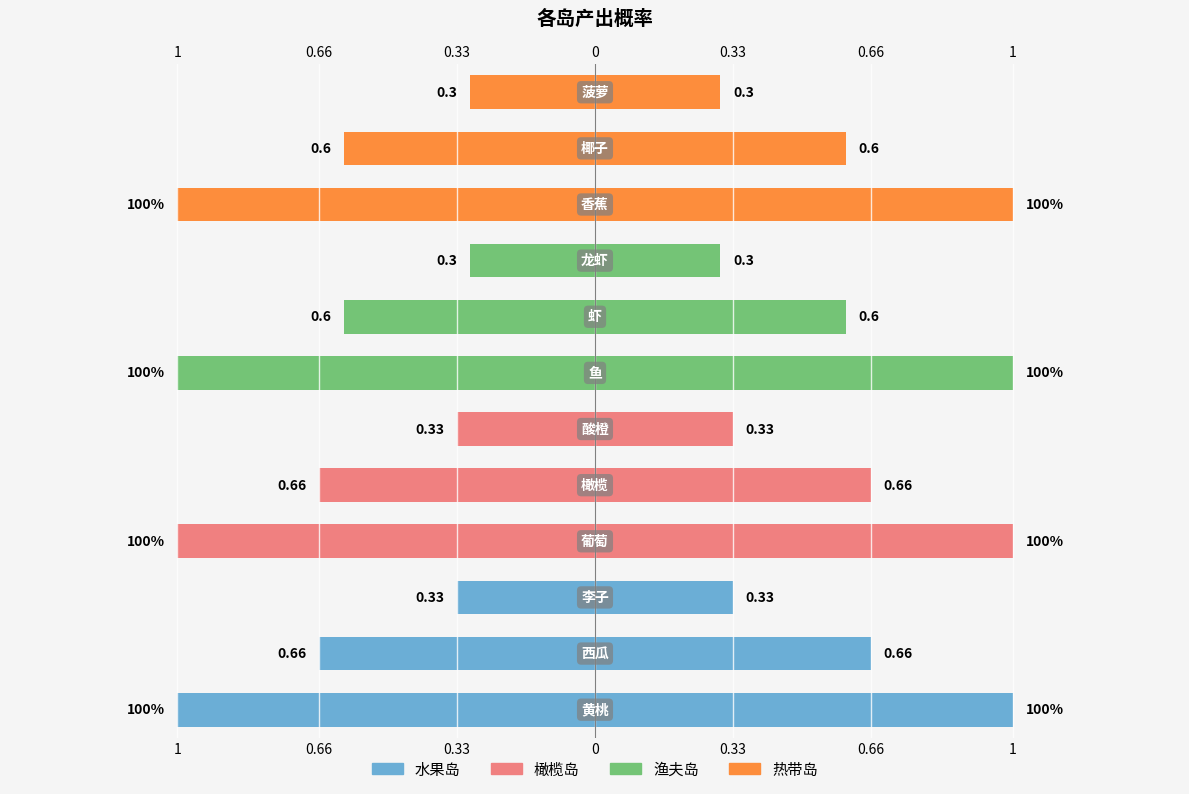

At how many categories does at least one series exceed 0?

12